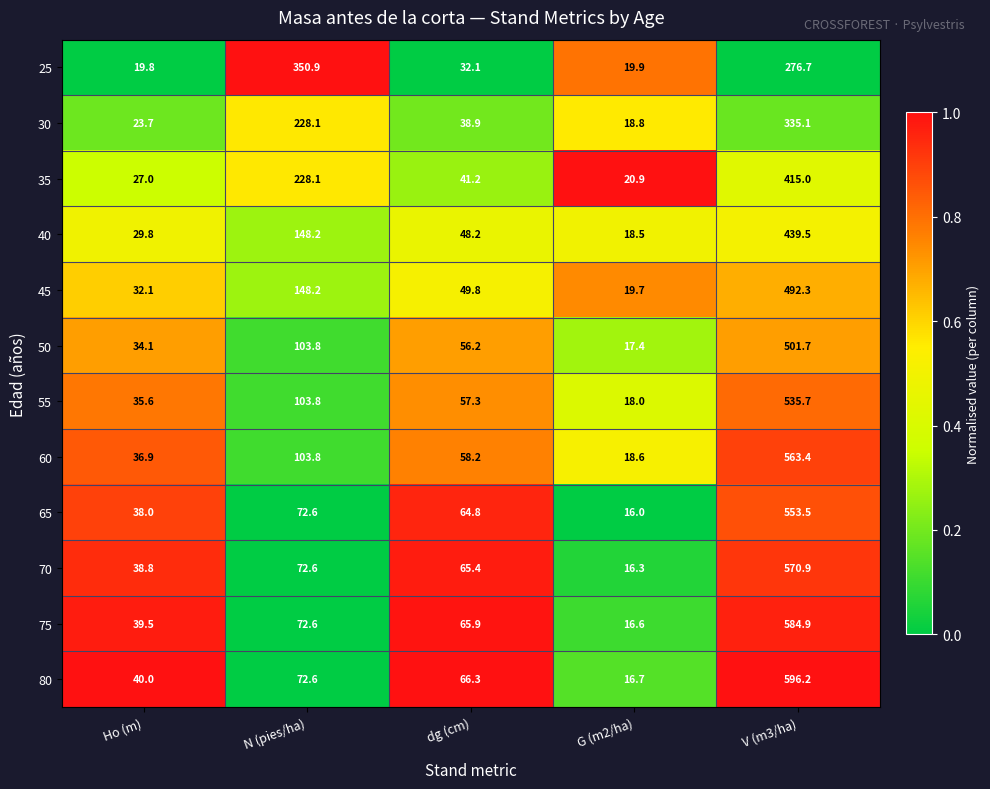

Which series changed the most between G (m2/ha) and V (m3/ha)?

80